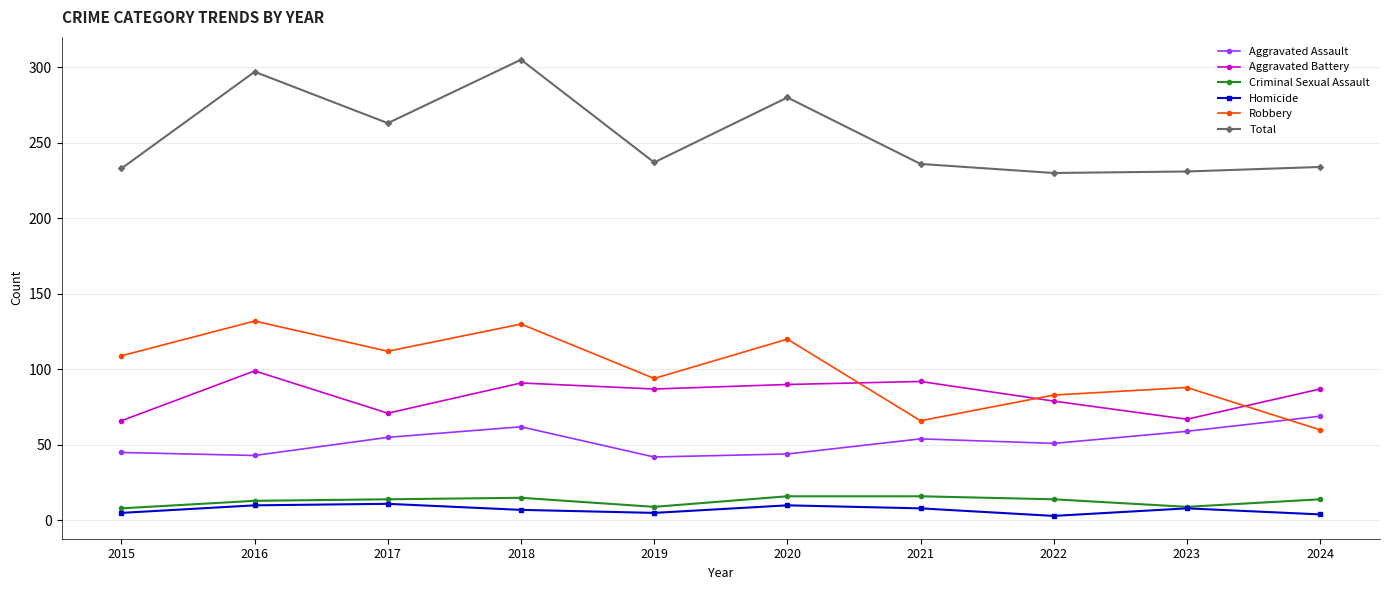

The value of Total at 2023 is 403. True or false?

False